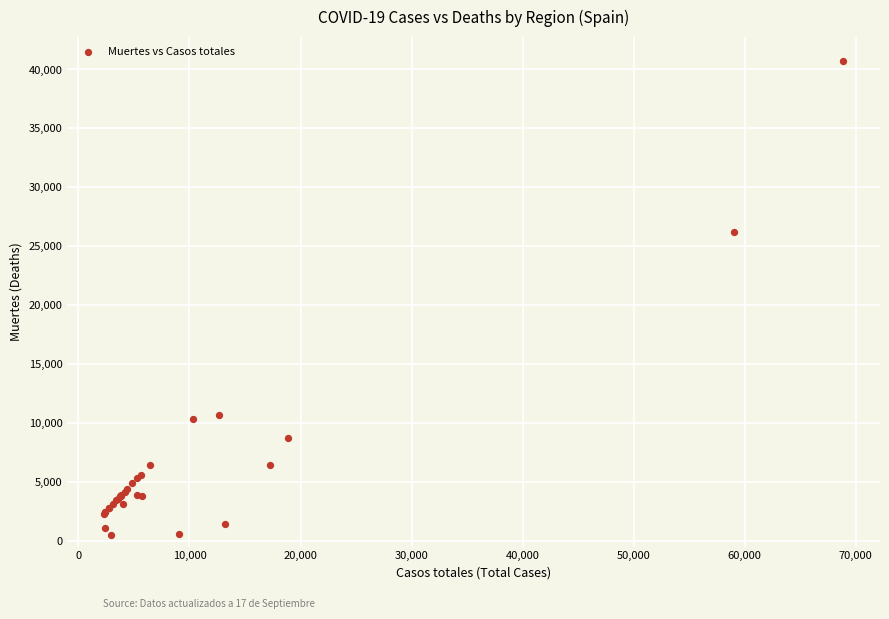

What Y value in the scatter plot is closest to 20611?

26203